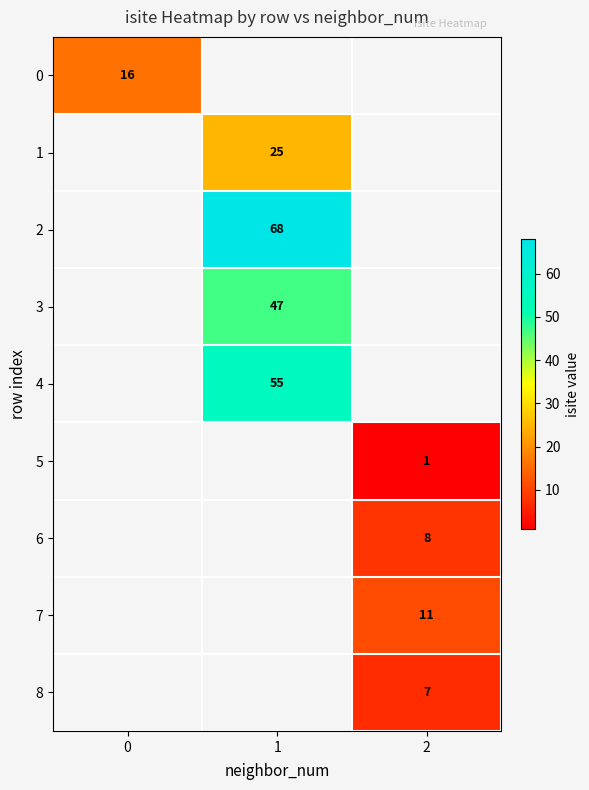

At how many categories does at least one series exceed 8?

3